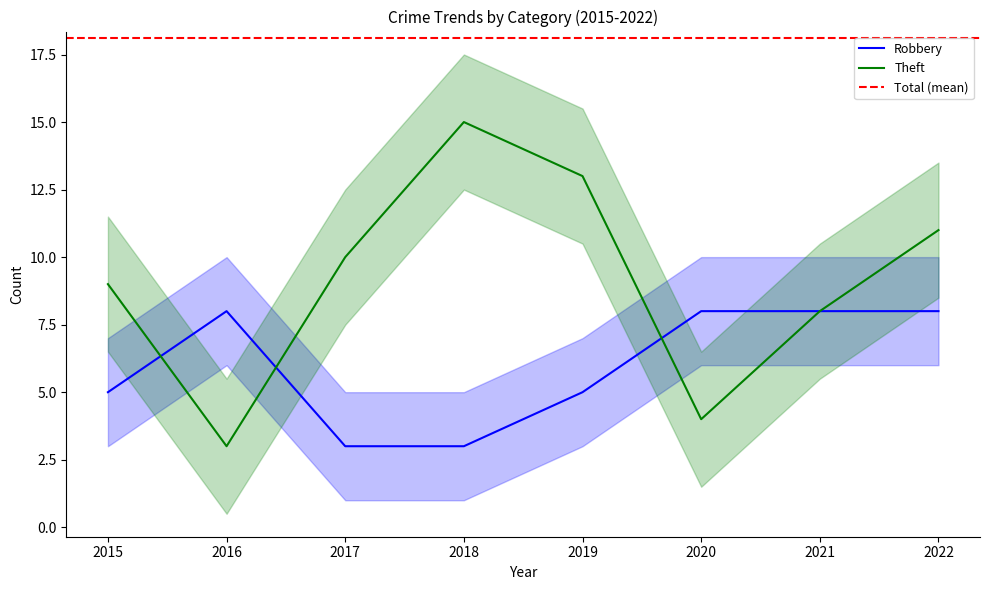

Which series has the largest range (max minus min)?

Theft